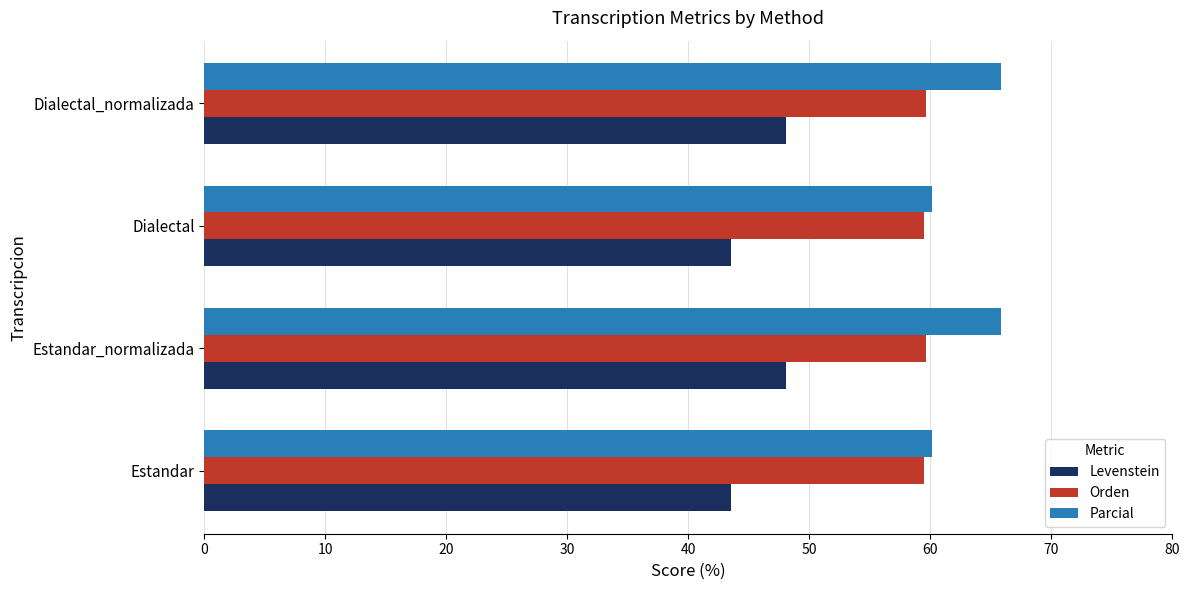

List the series in order of their peak value, lowest first.

Levenstein, Orden, Parcial